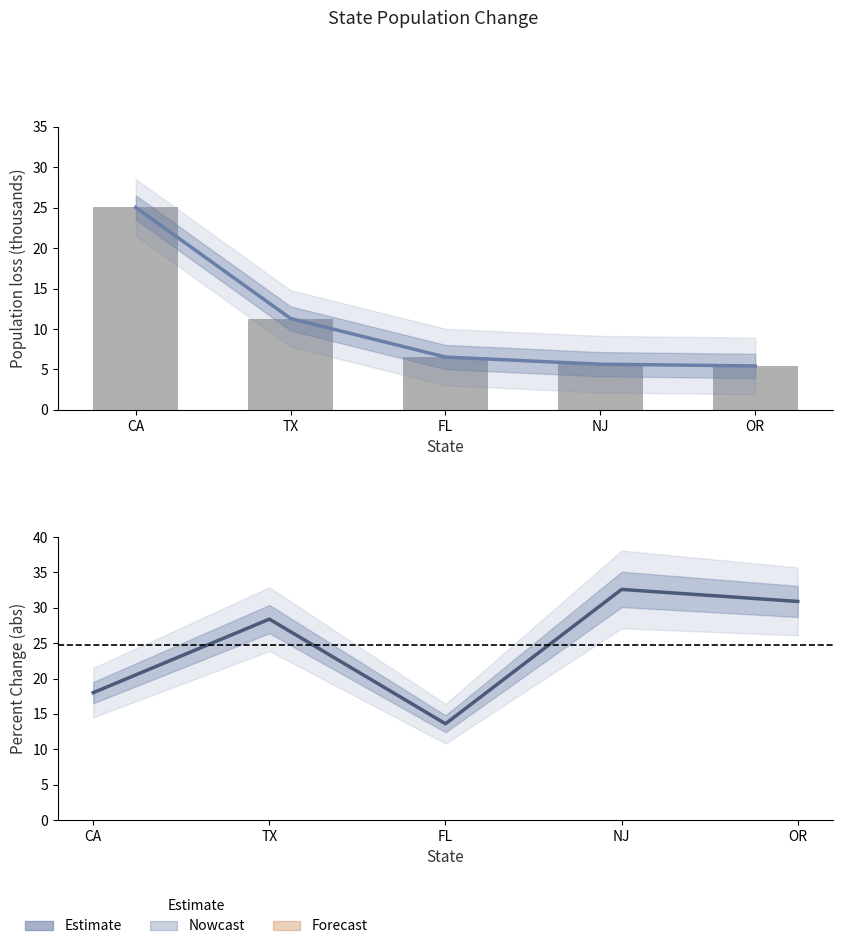

Reading left to right, extract all data points from this chart.

Estimate (pop): 25.0	11.3	6.5	5.6	5.4
pop: 25.0	11.3	6.5	5.6	5.4
perc: 18.0	28.4	13.6	32.6	30.9